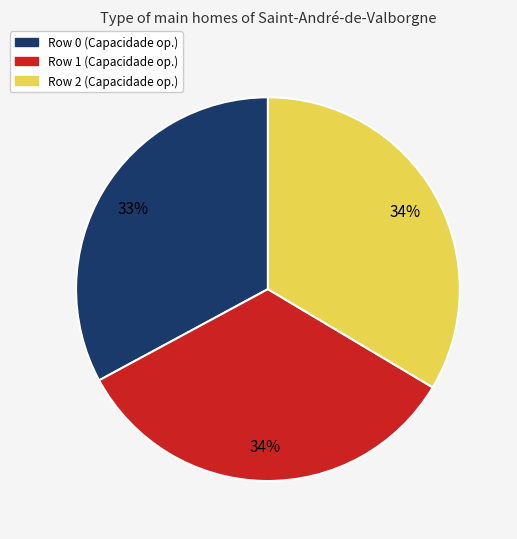

What is the smallest slice in the pie chart?

Row 0